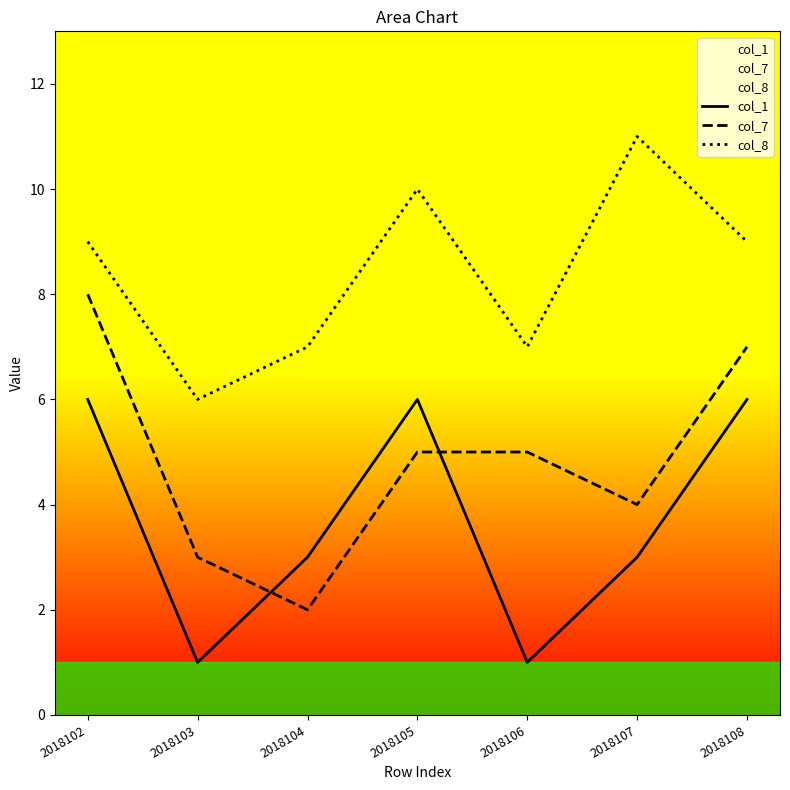

Is the value of col_8 at 2018103 greater than the value of col_1 at 2018102?

No